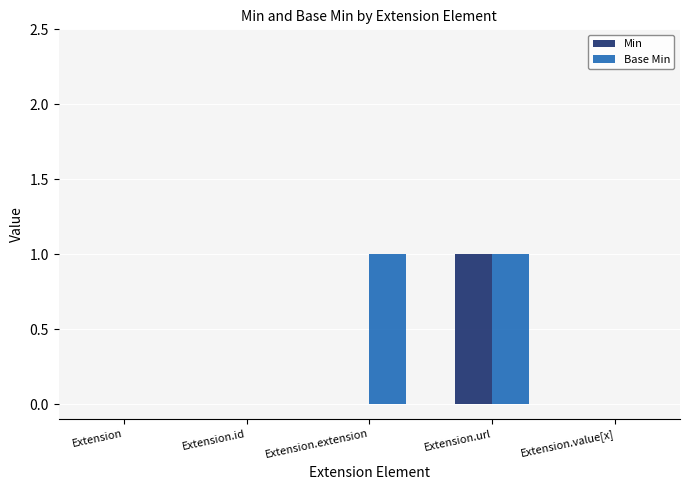

The Base Min series shows 0 at Extension.url. True or false?

False